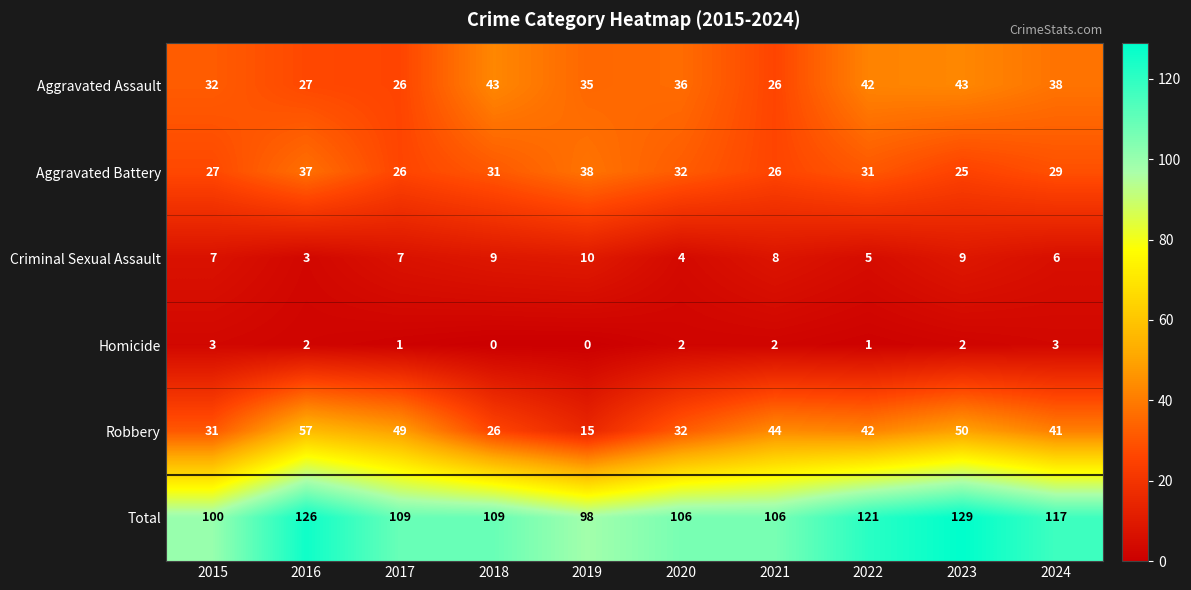

The value of Robbery at 2021 is 13. True or false?

False